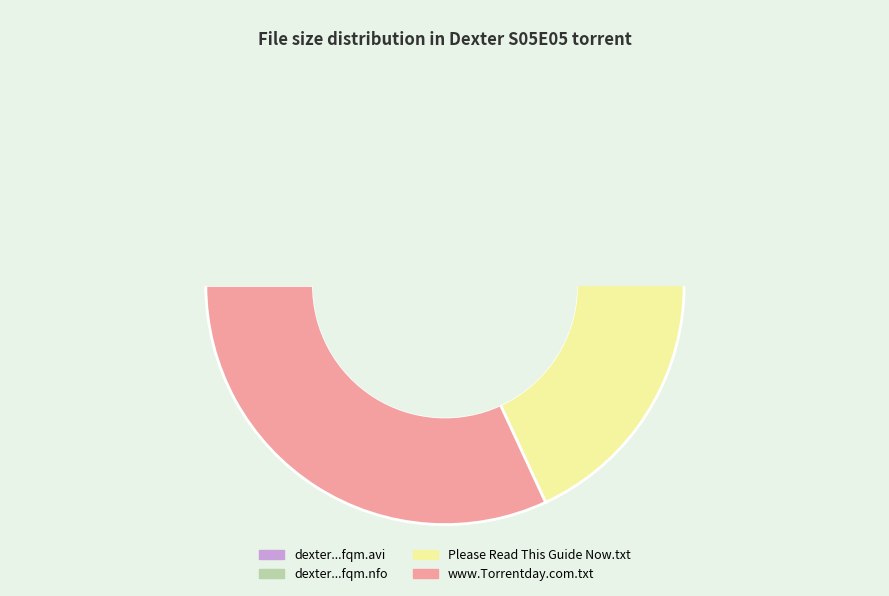

What is the change in value from dexter.s05e05.hdtv.xvid-fqm.nfo to Please Read This Guide Now.txt?

+484.2